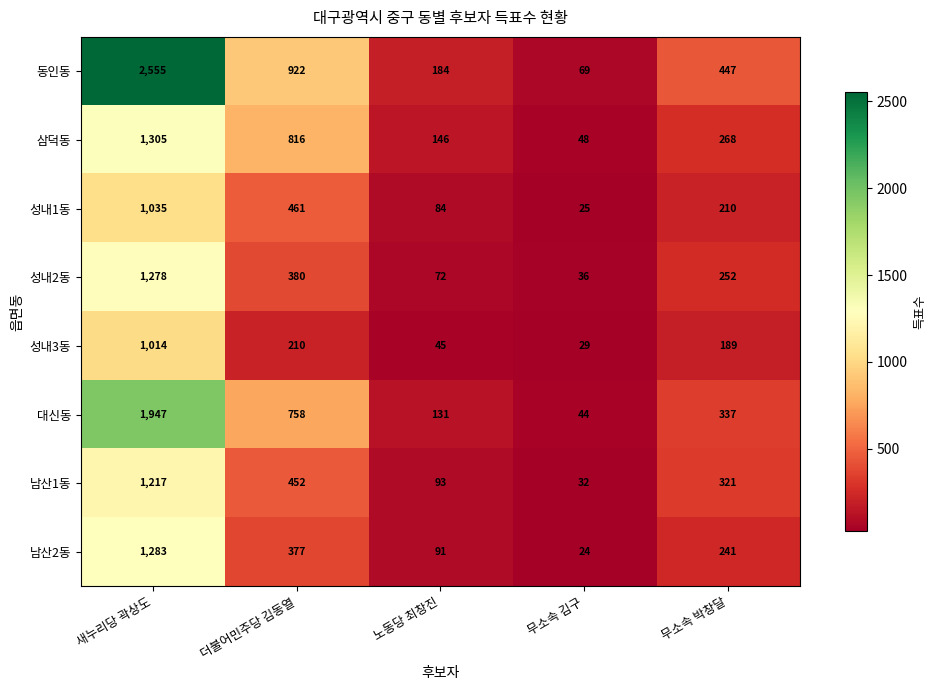

At how many categories does at least one series exceed 1130?

1